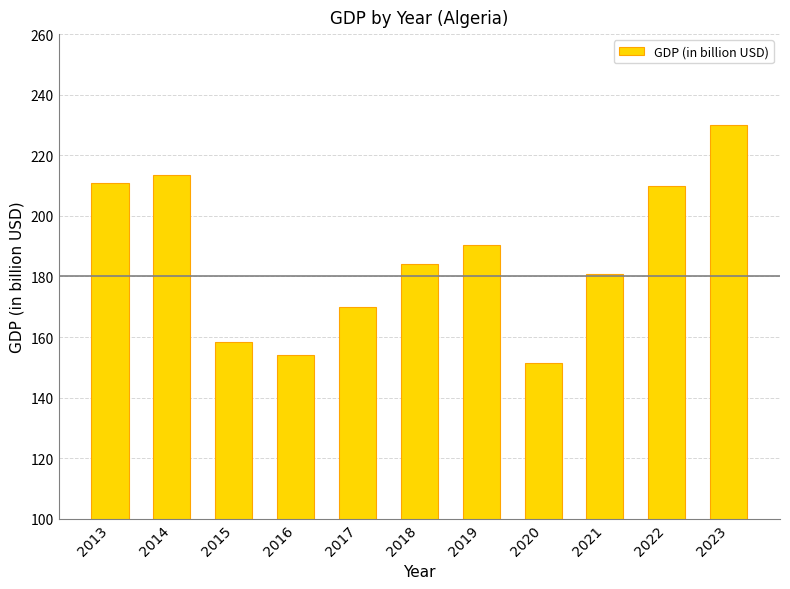

Which category has the lowest value across all series?

2020